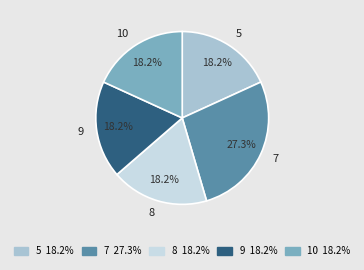

Count the number of slices in the pie.

5